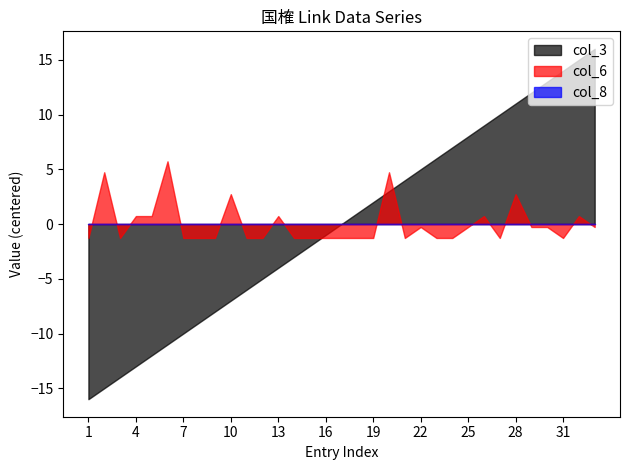

Is it true that col_3 equals 14.0 at 31?

True